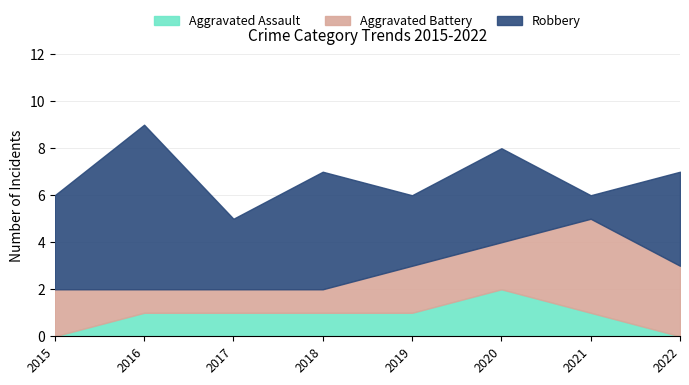

What are all the series names shown in the legend?

Aggravated Assault, Aggravated Battery, Robbery